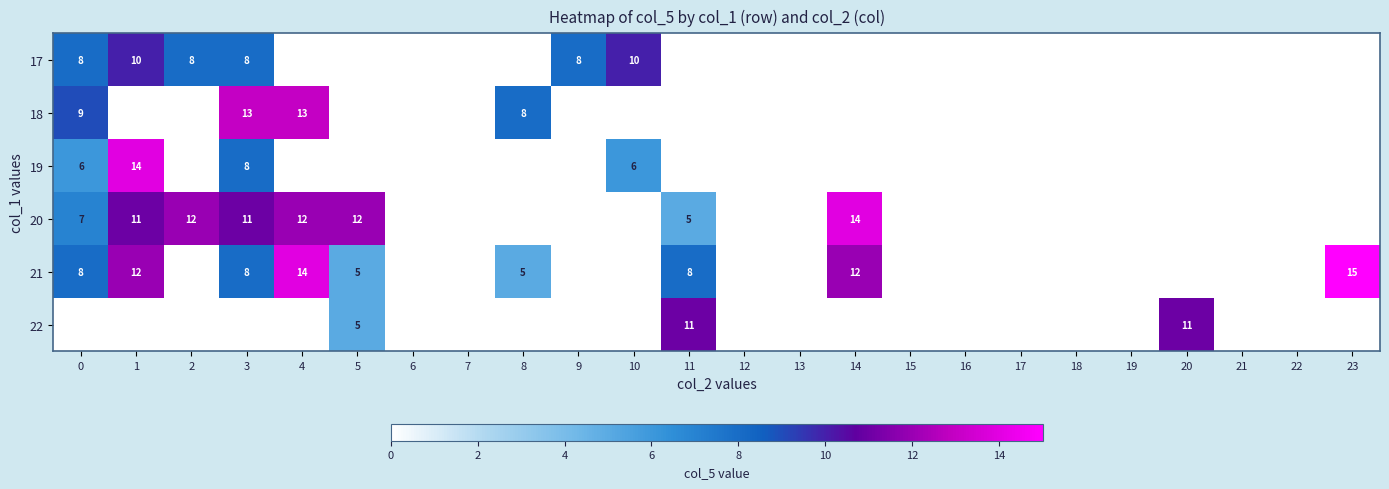

What is the total value across all series at 20?

11